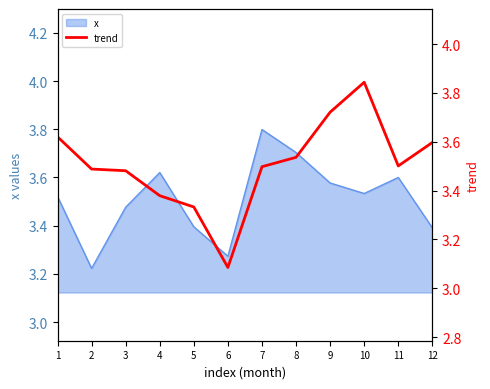

The x series shows 1.8 at 2. True or false?

False